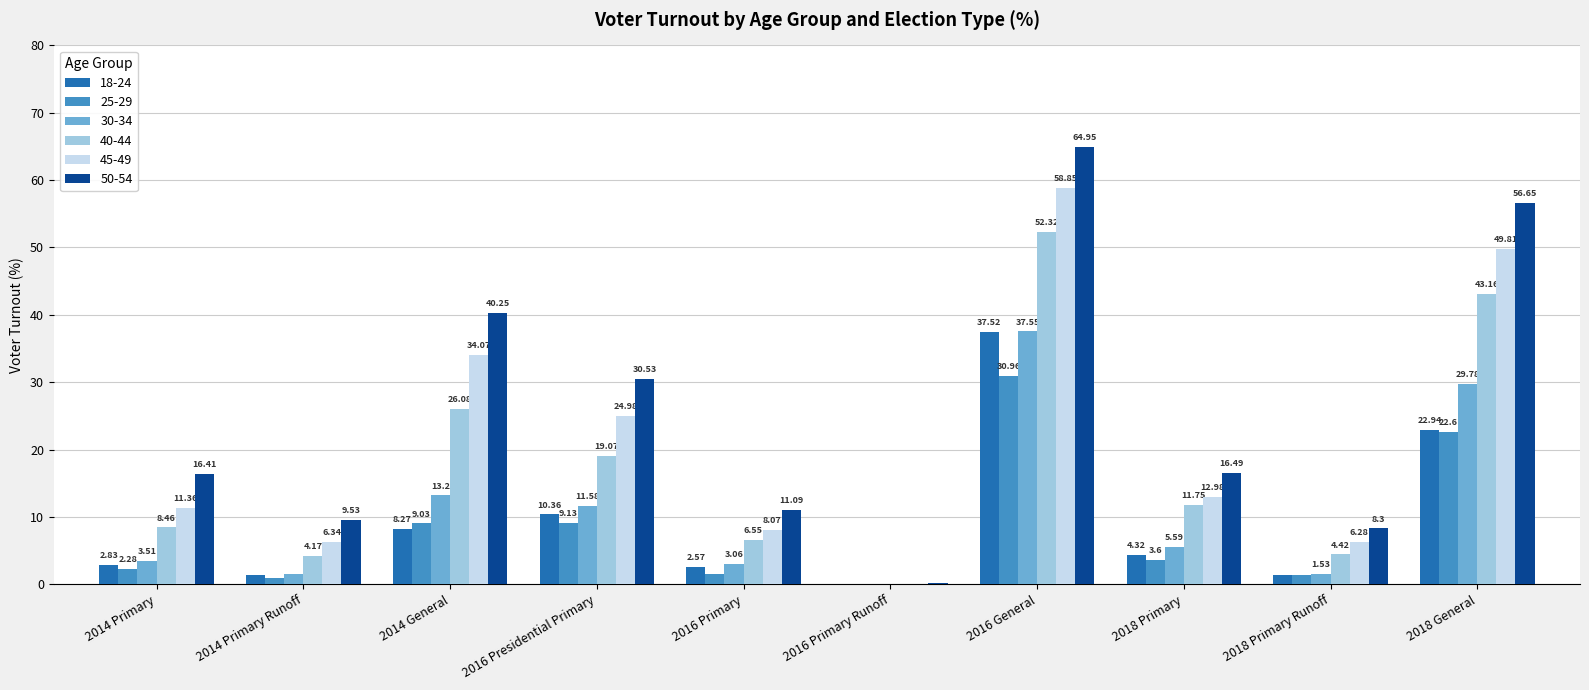

Are the bars horizontal?

No